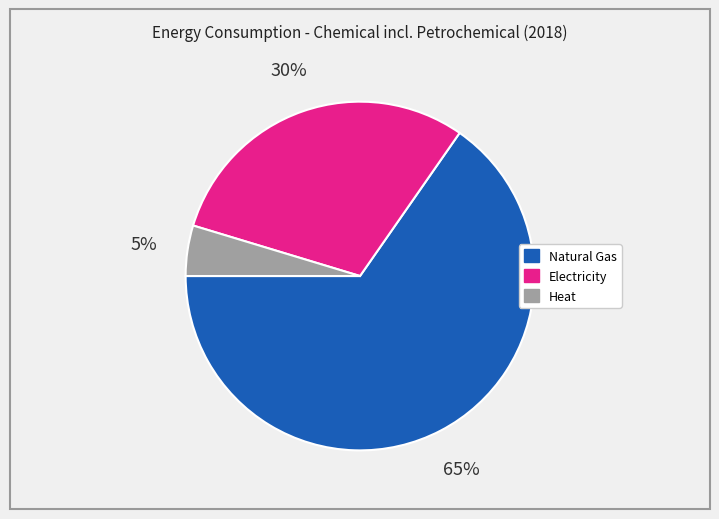

To the nearest percent, what is the average slice percentage?

33%